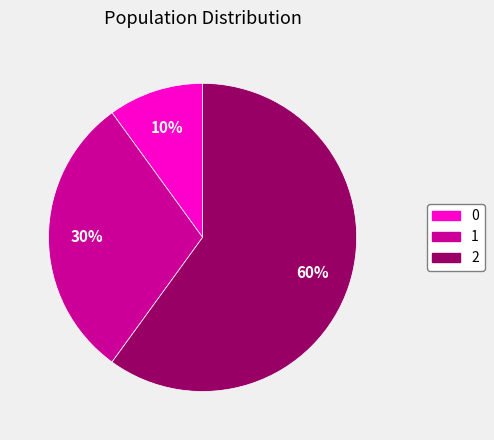

Rank the categories by value from lowest to highest.

0, 1, 2